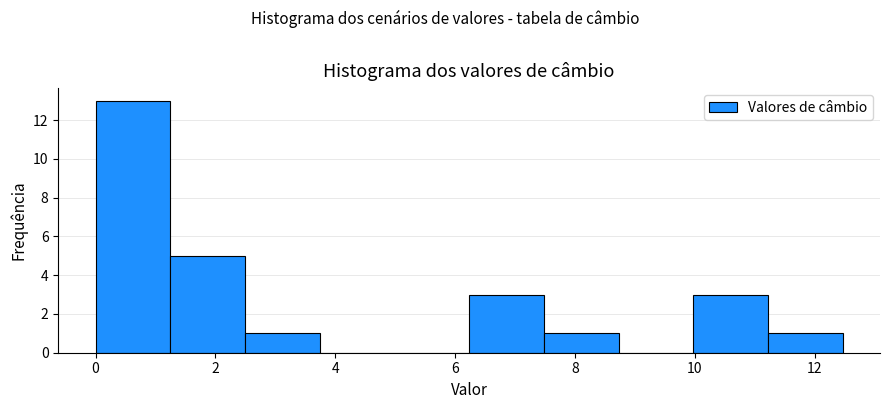

How tall is the bar that spans 6.2 to 7.4 on the x-axis? Neither the bar edges nor the heights are printed on the chart, so give them approximately, as read against the axes.

3